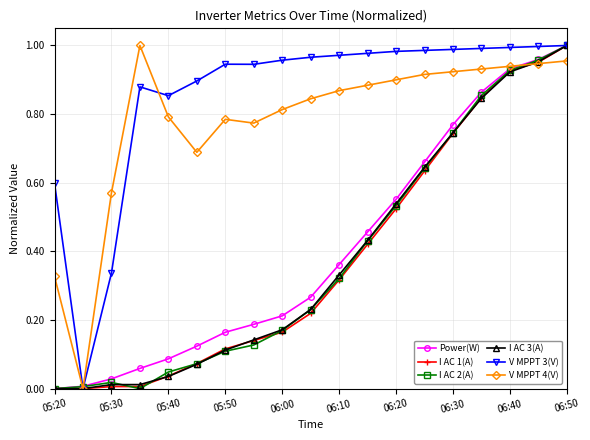

In V MPPT 3(V), how many points are higher than both neighbors (excluding endpoints)?

2